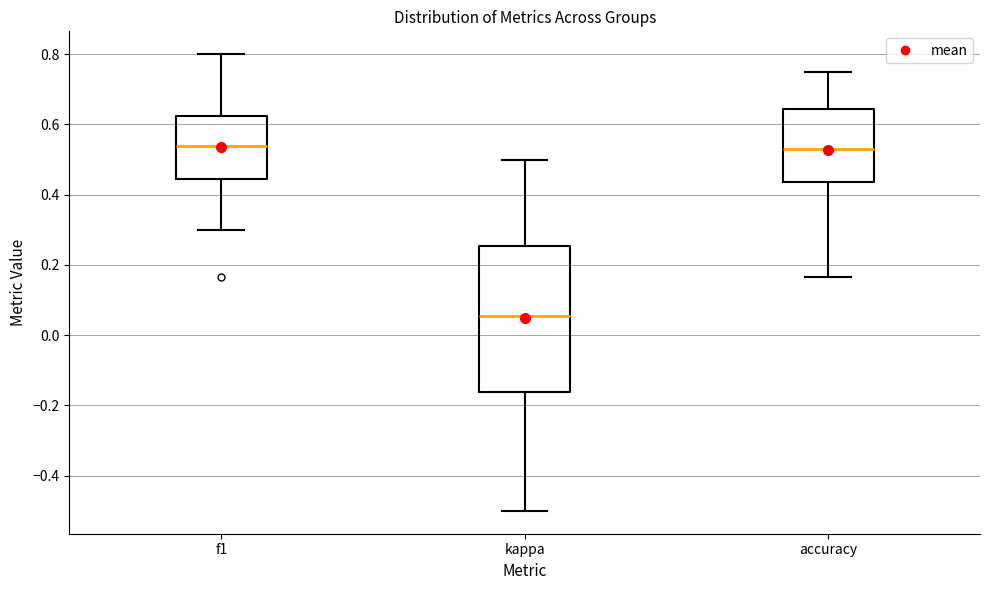

Reading left to right, transcribe this box plot: for each box, give where its median line is, the range the box spans, and where its two whiskers end, as read against the y-axis. The values are not printed on the chart, so give them approximately, as read against the axis.

f1: median 0.54, box 0.44 to 0.62, whiskers 0.30 to 0.80
kappa: median 0.06, box -0.16 to 0.26, whiskers -0.50 to 0.50
accuracy: median 0.52, box 0.44 to 0.64, whiskers 0.16 to 0.76